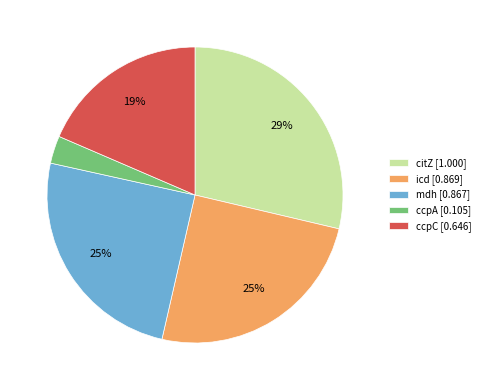

Does ccpA represent more than half of the total?

No